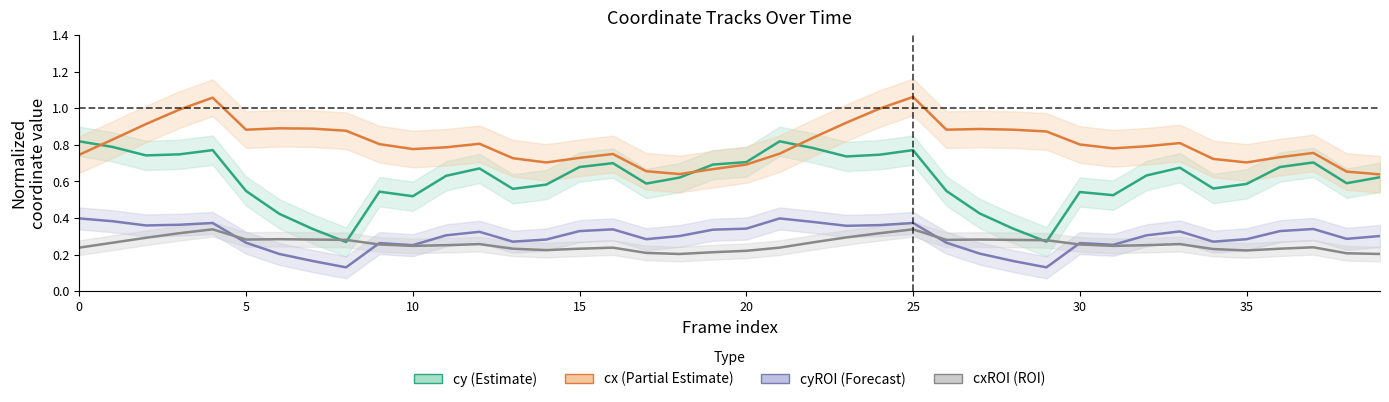

True or false: cyROI (Forecast) and cy (Estimate) intersect in this chart.

False